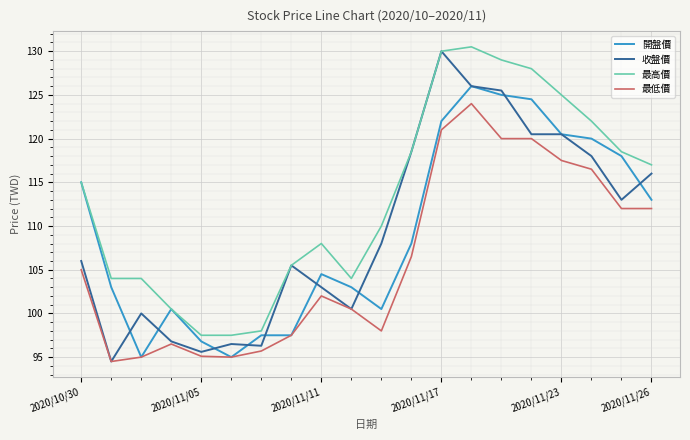

What is the minimum value for 最高價?

97.5